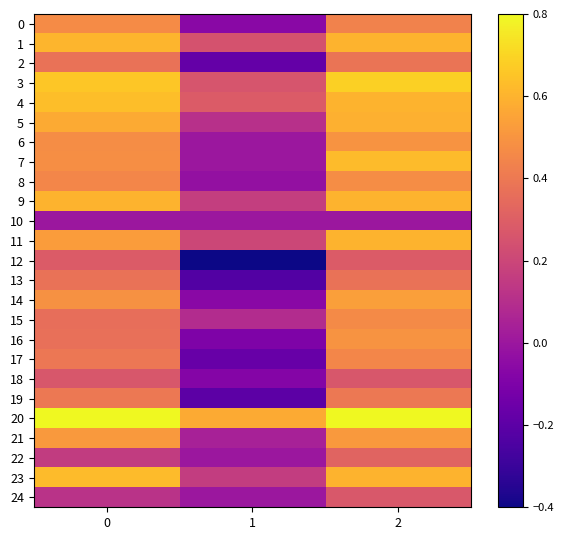

List the series in order of their peak value, lowest first.

10, 18, 24, 12, 22, 13, 2, 19, 17, 15, 0, 8, 6, 16, 21, 14, 5, 9, 11, 1, 7, 23, 4, 3, 20